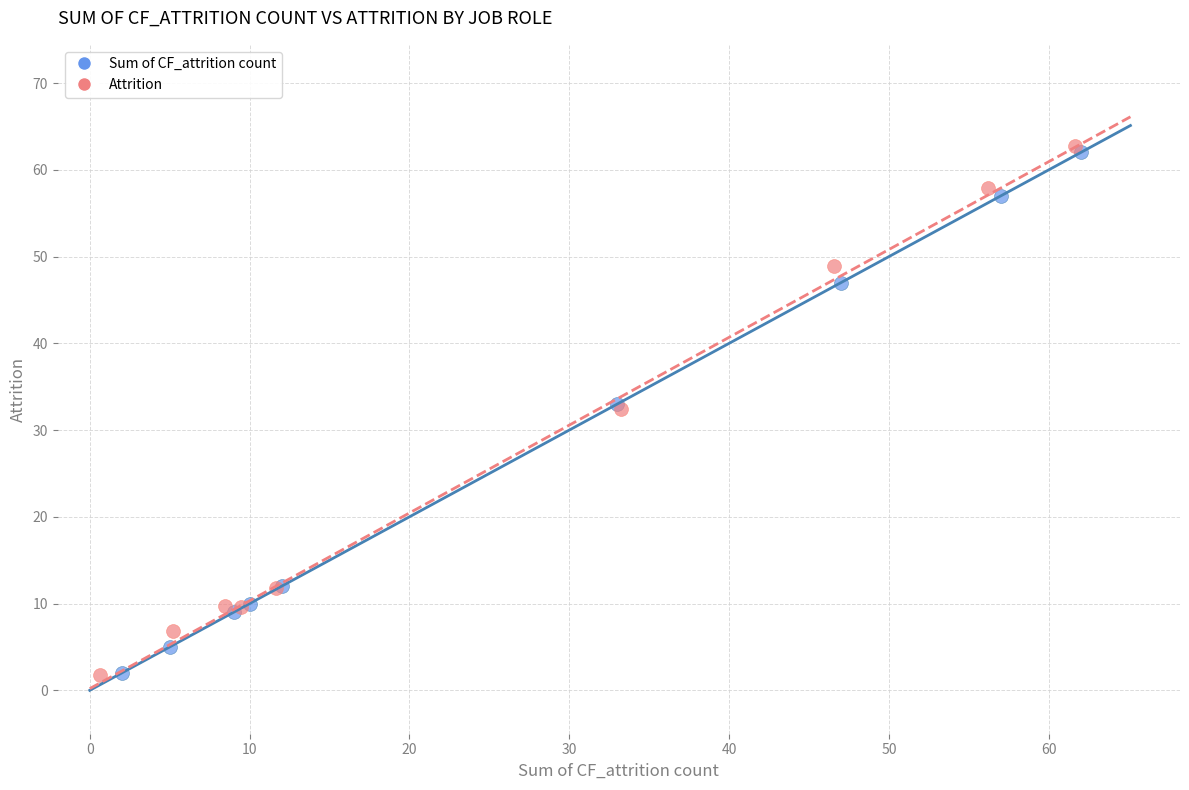

Which series has the widest spread of Y values?

Attrition